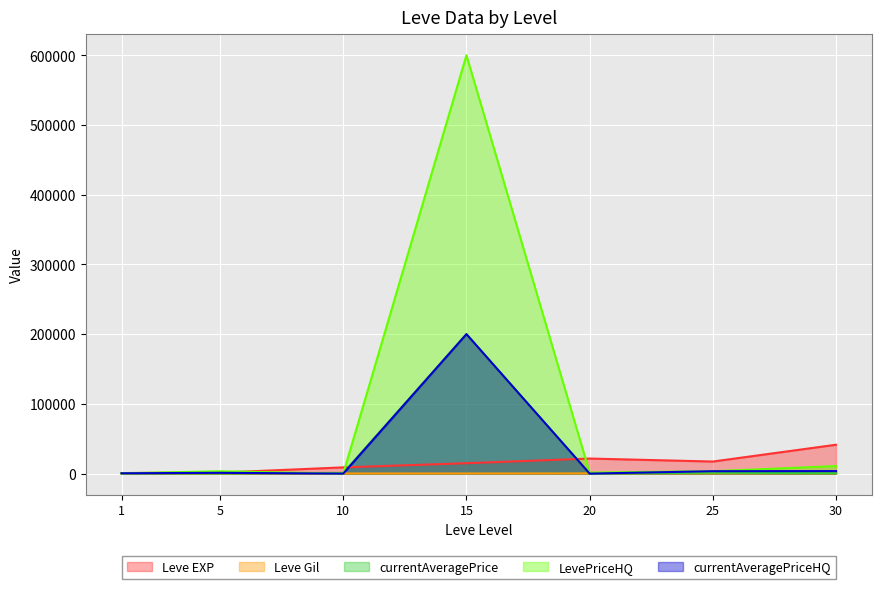

What is the sum of the currentAveragePrice values at 15 and 25?

201272.0